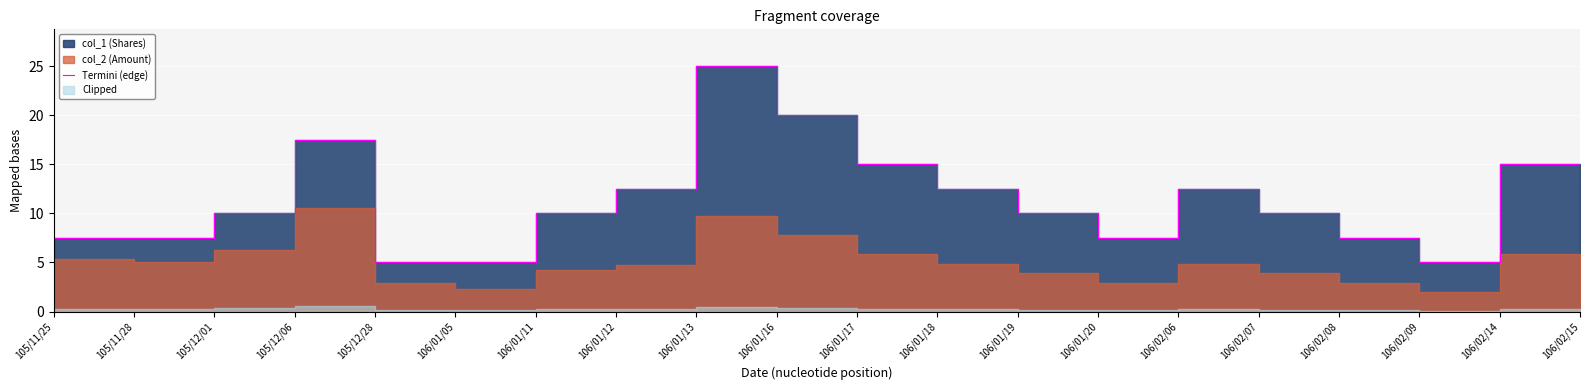

At which category does the data reach its first local peak?

105/12/06